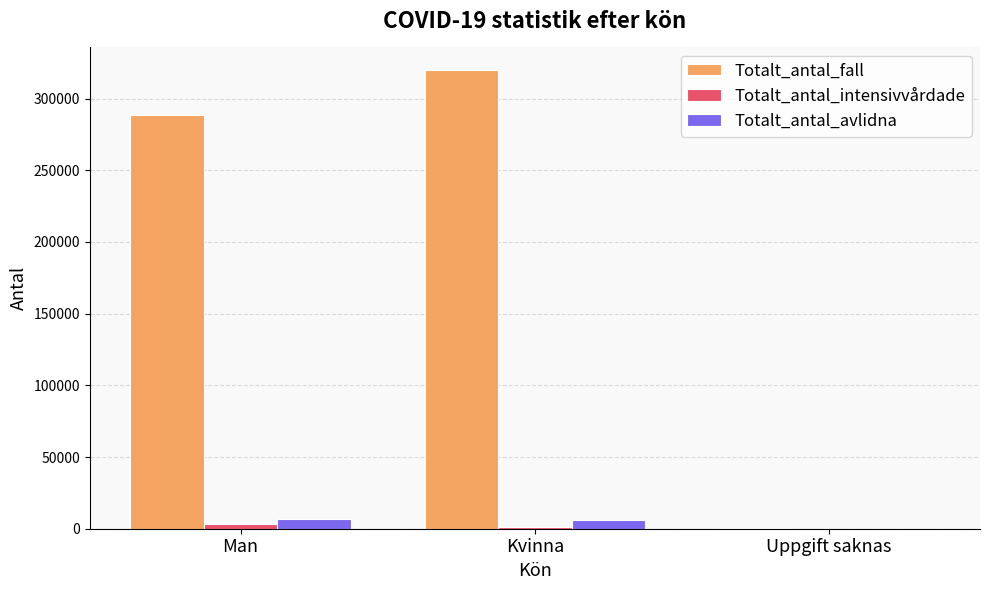

How many groups of bars are there?

3